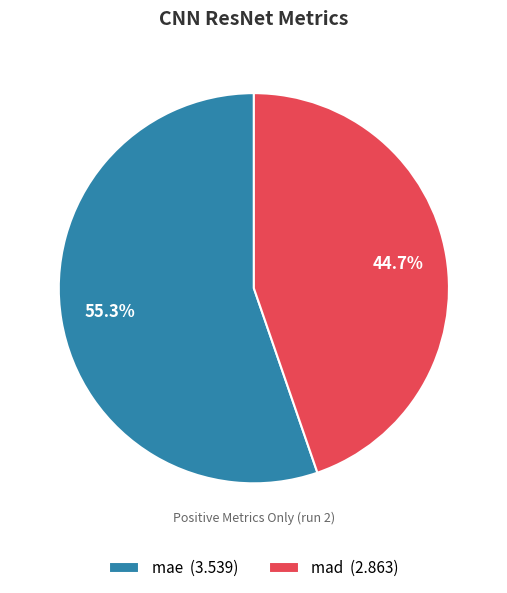

Which has a higher value, mae or mad?

mae